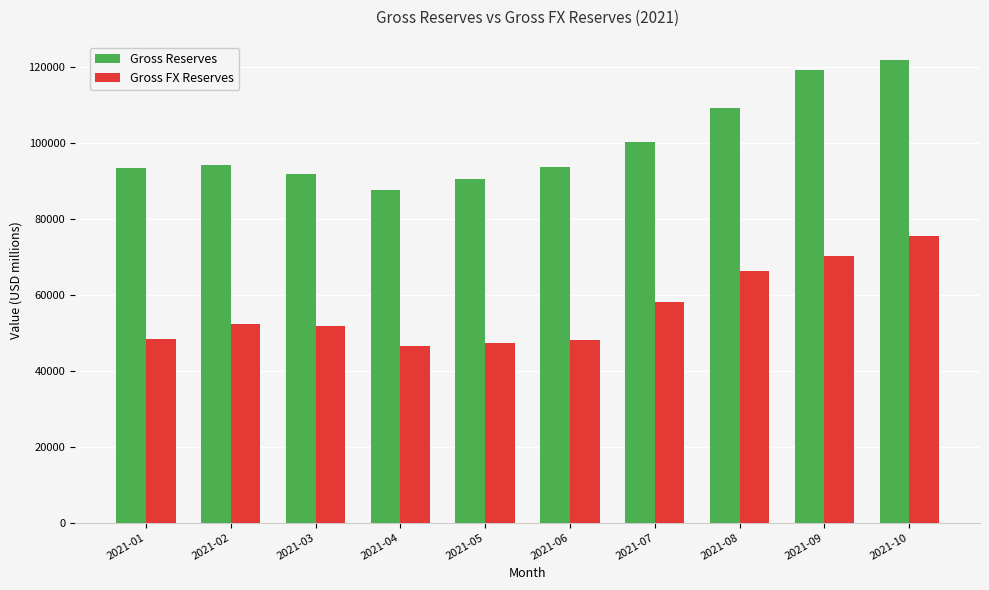

What is the value of the Gross FX Reserves bar at the 1st from the left?

48432.2